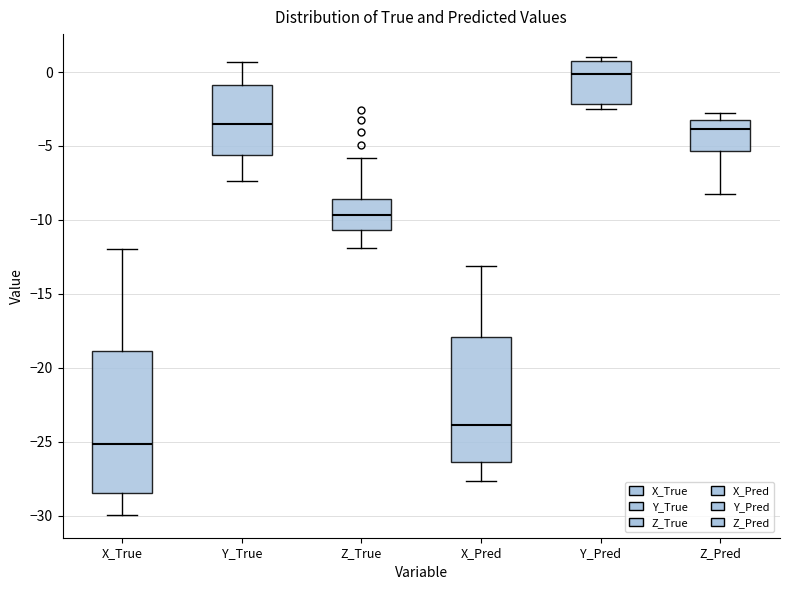

Reading left to right, read every box against the y-axis: the position of its median line, the range the box covers, and the ends of its whiskers. The values are not printed on the chart, so give them approximately, as read against the axis.

X_True: median -25.0, box -28.5 to -19.0, whiskers -30.0 to -12.0
Y_True: median -3.5, box -5.5 to -1.0, whiskers -7.5 to 0.5
Z_True: median -9.5, box -10.5 to -8.5, whiskers -12.0 to -6.0
X_Pred: median -24.0, box -26.5 to -18.0, whiskers -27.5 to -13.0
Y_Pred: median 0.0, box -2.0 to 0.5, whiskers -2.5 to 1.0
Z_Pred: median -4.0, box -5.5 to -3.0, whiskers -8.0 to -3.0 (just above the box's upper edge)